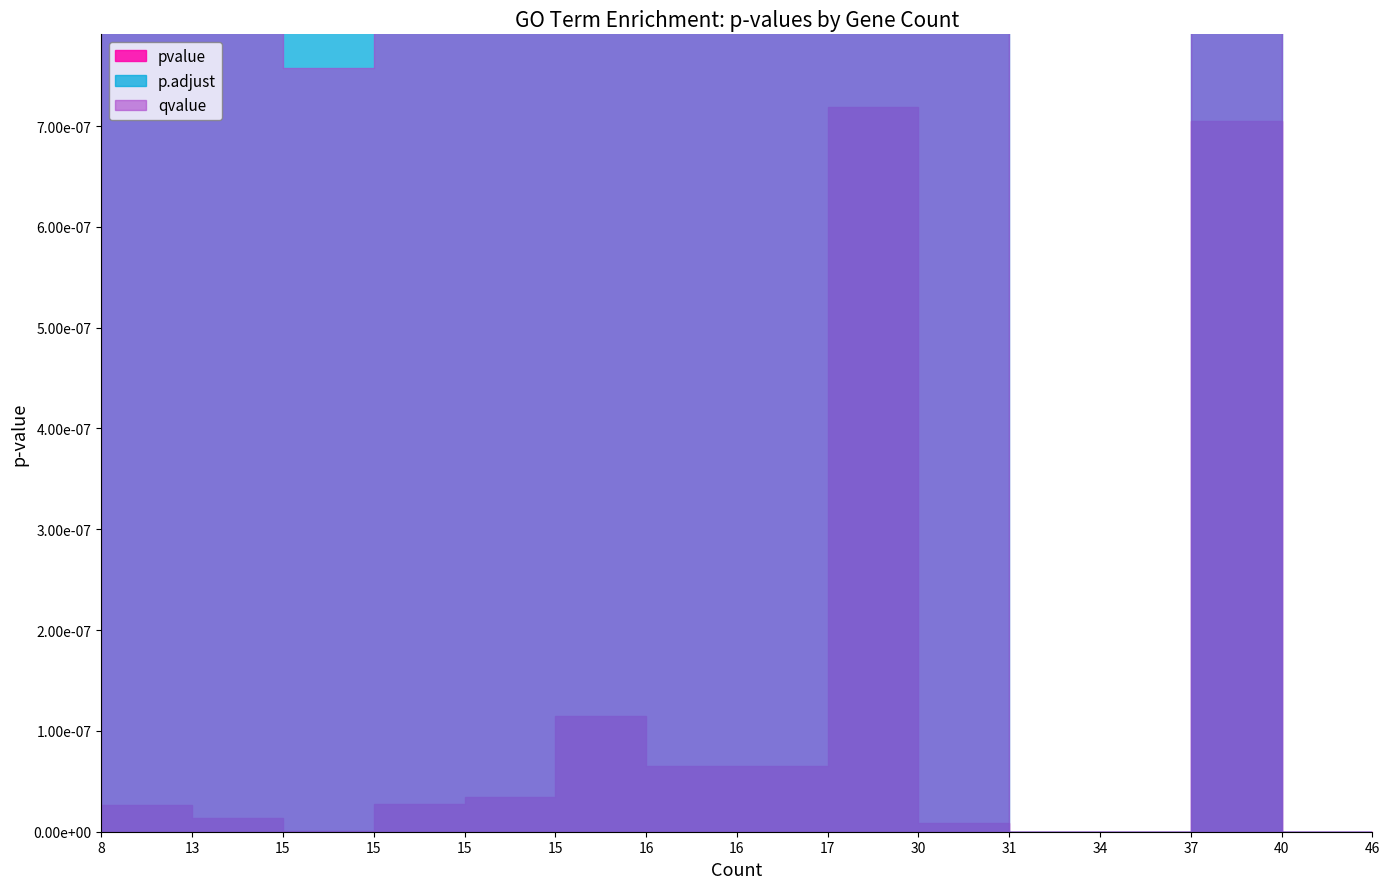

True or false: qvalue and pvalue intersect in this chart.

False